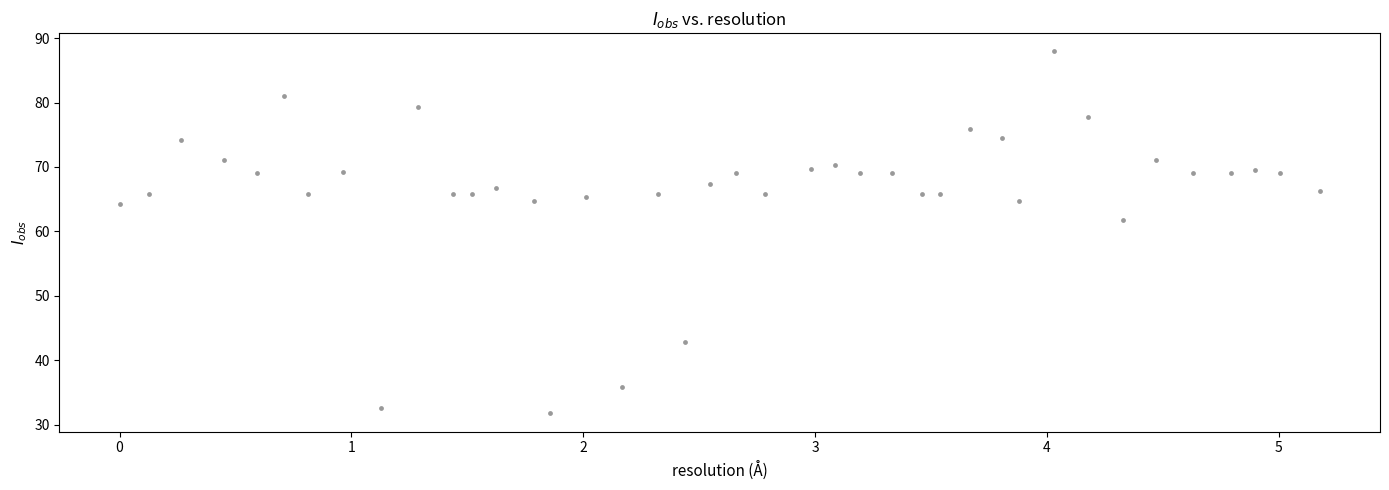

What is the range of Y values (max minus min)?

56.2